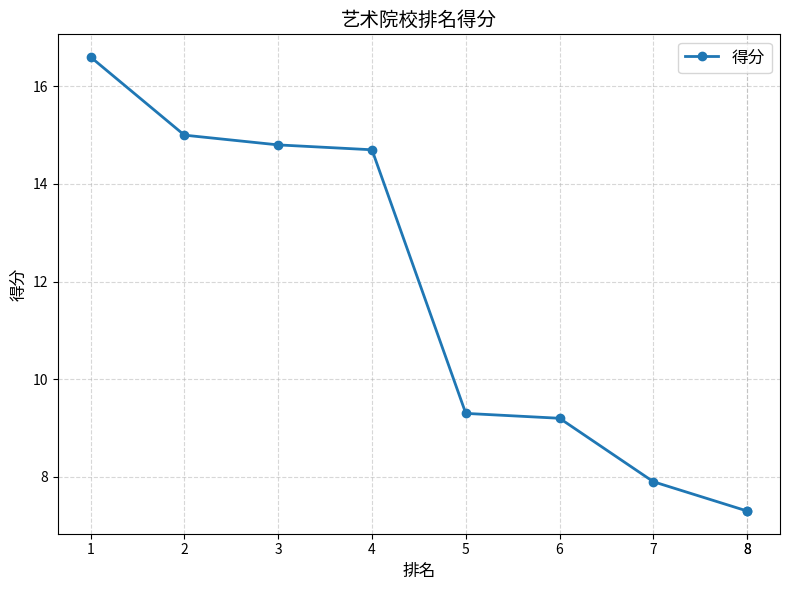

The value at 8 is 7.3. True or false?

True